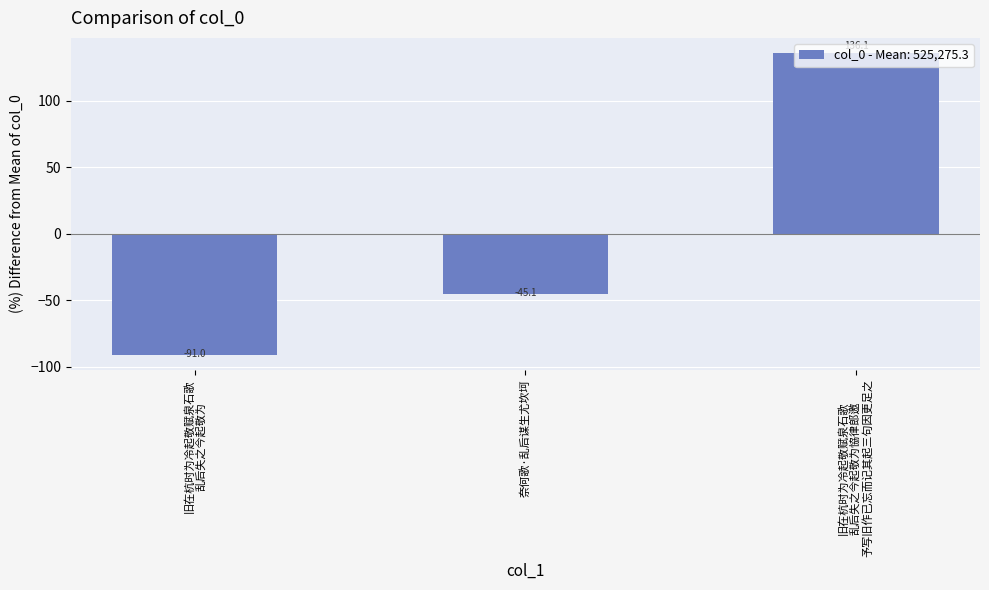

Rank the categories by value from highest to lowest.

旧在杭时为冷起敬赋泉石歌
乱后失之今起敬为恊律郎邀
予写旧作已忘而记其起三句因更足之, 奈何歌·乱后谋生尤坎坷, 旧在杭时为冷起敬赋泉石歌
乱后失之今起敬为